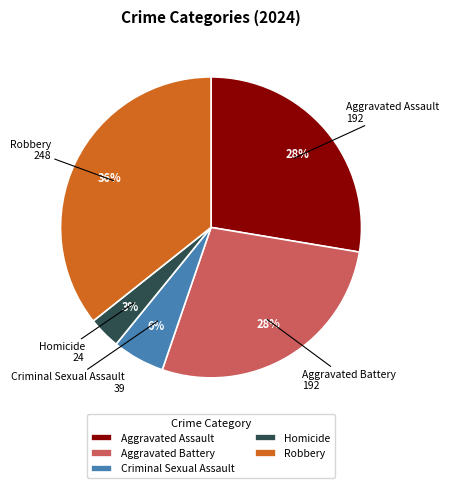

Is there any slice that represents more than half of the pie?

No